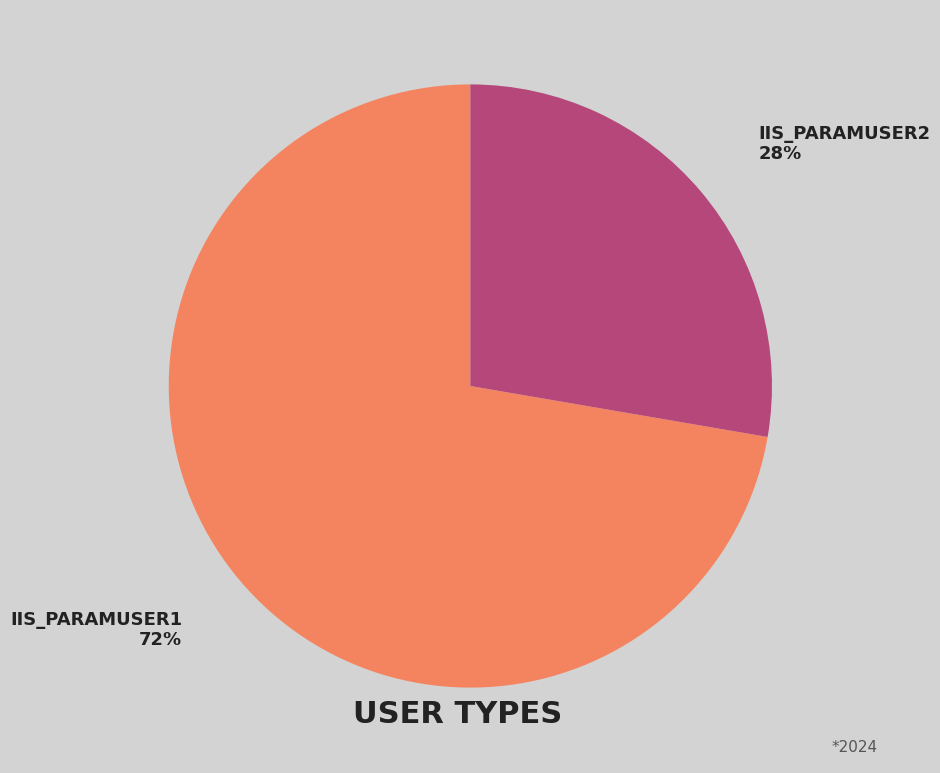

Is there a majority slice in this chart?

Yes